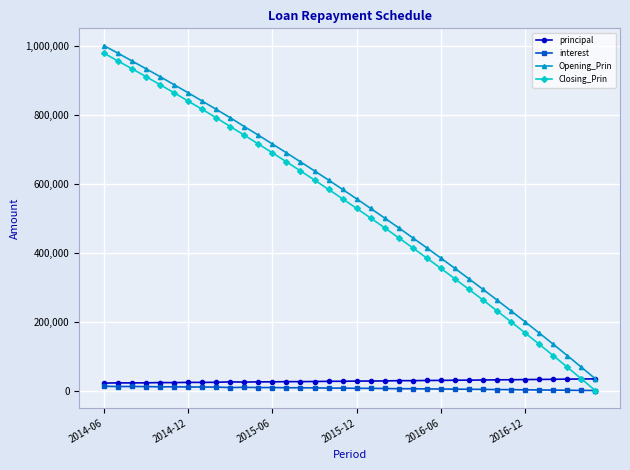

True or false: interest has more than 2 interior local peaks.

True